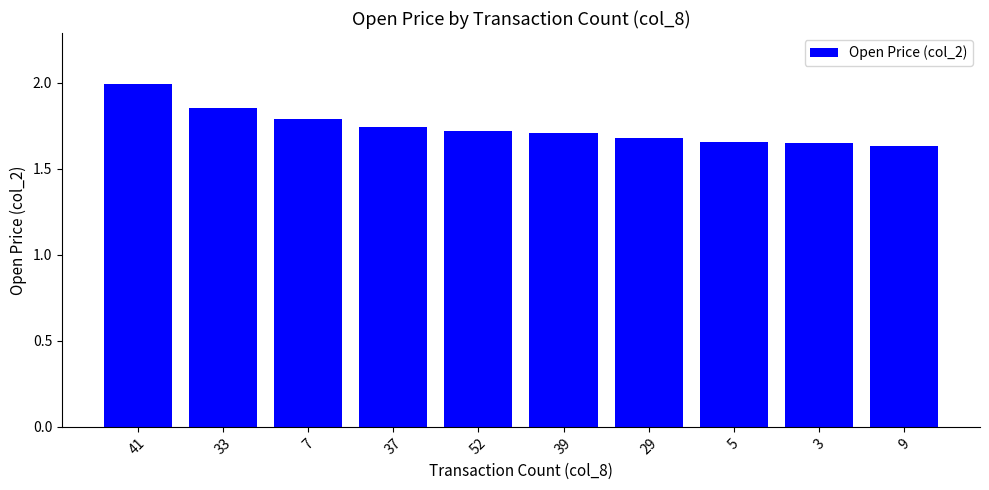

The chart shows a value of 3.0 at 39. True or false?

False